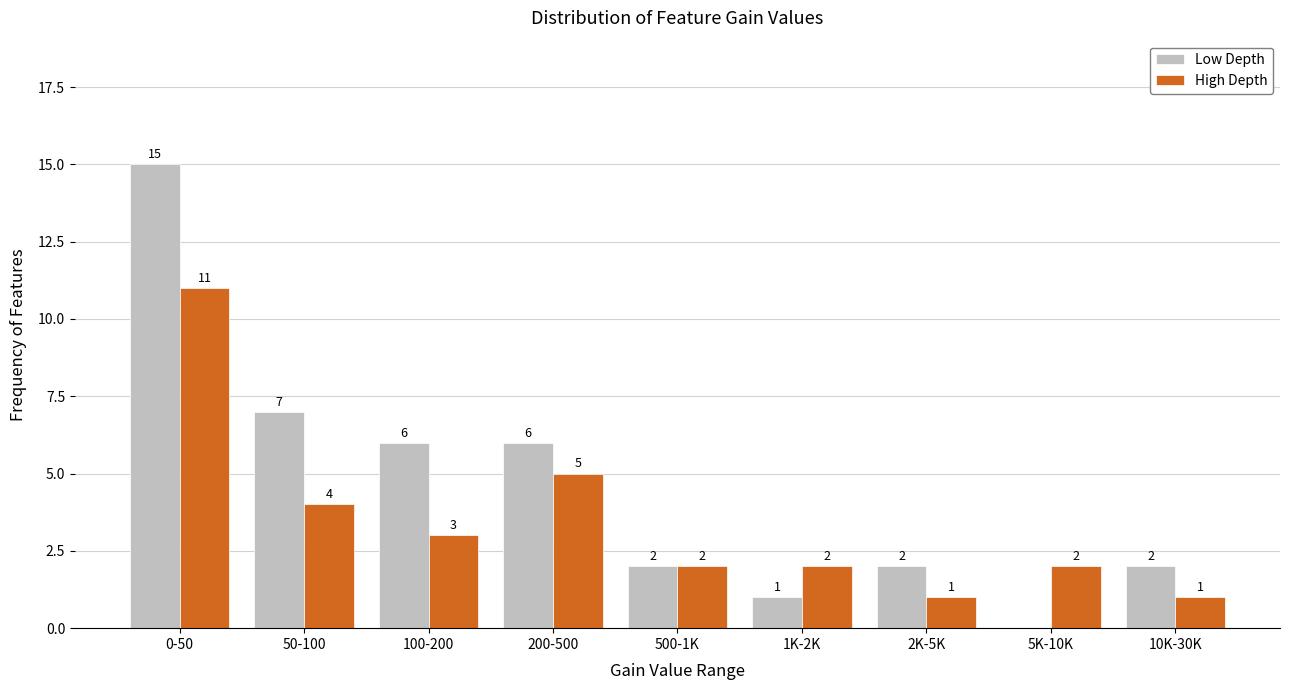

Reading left to right, list all the values displayed in this chart.

Low Depth: 0-50=15	50-100=7	100-200=6	200-500=6	500-1K=2	1K-2K=1	2K-5K=2	5K-10K=0	10K-30K=2
High Depth: 0-50=11	50-100=4	100-200=3	200-500=5	500-1K=2	1K-2K=2	2K-5K=1	5K-10K=2	10K-30K=1